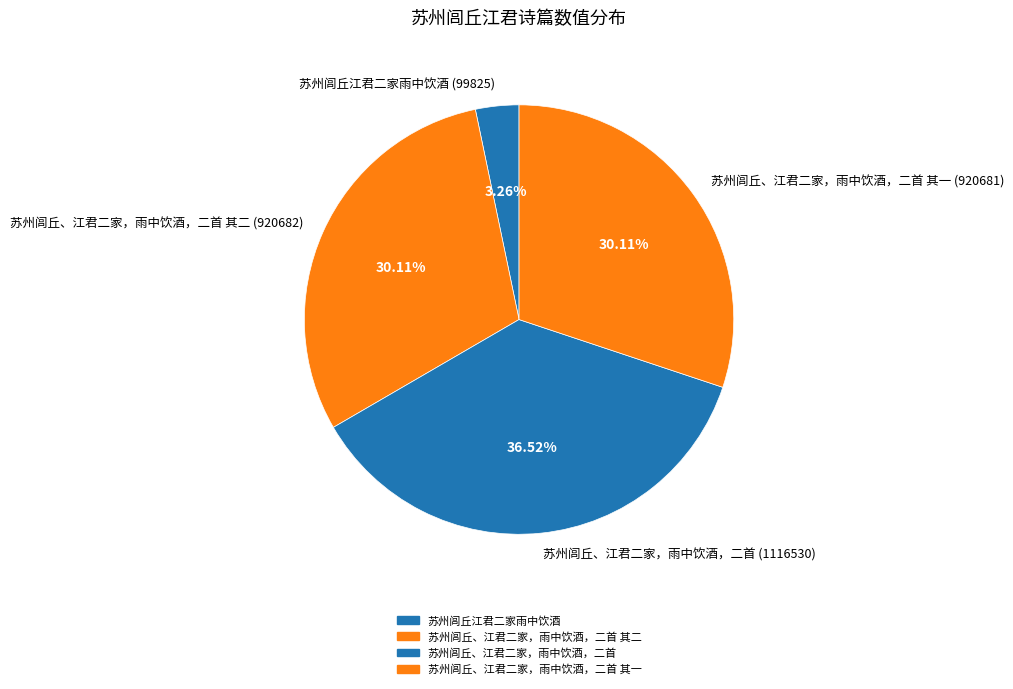

Does any single category account for the majority?

No